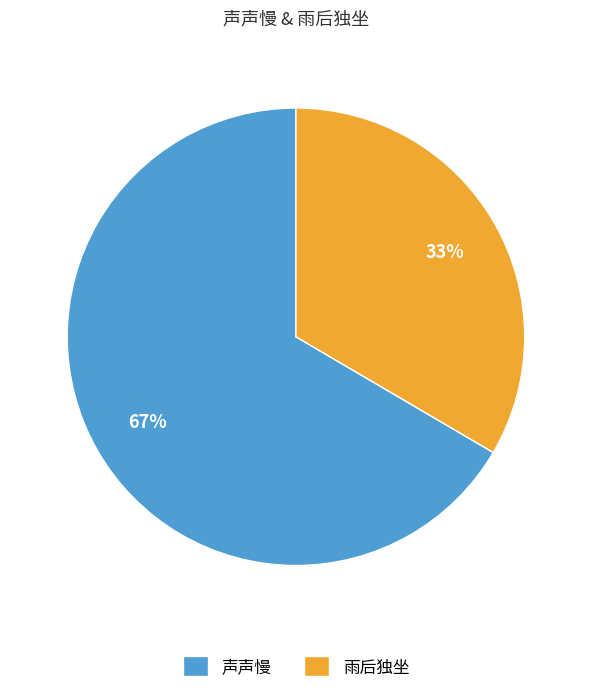

To the nearest percent, what is the average slice percentage?

50%